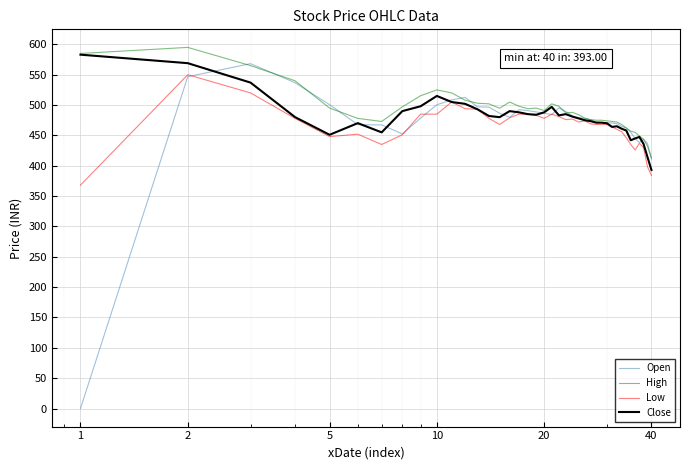

Which series has the largest total across all categories?

High